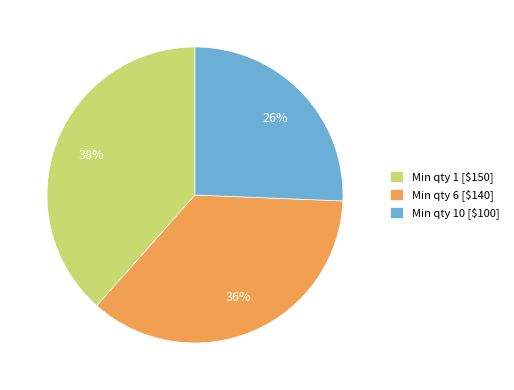

Is there any slice that represents more than half of the pie?

No